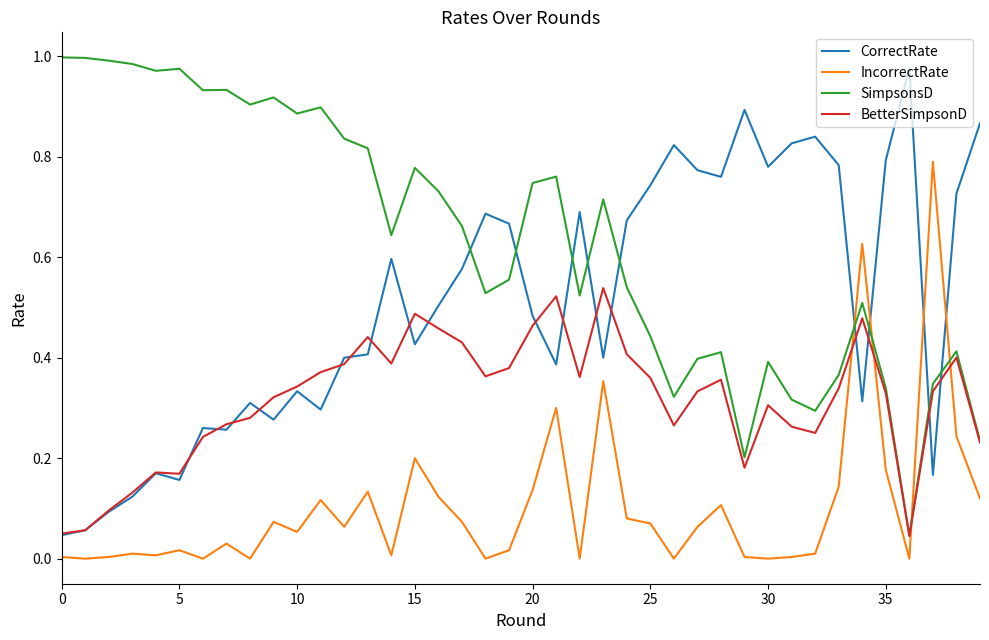

How many categories are shown in the chart?

40